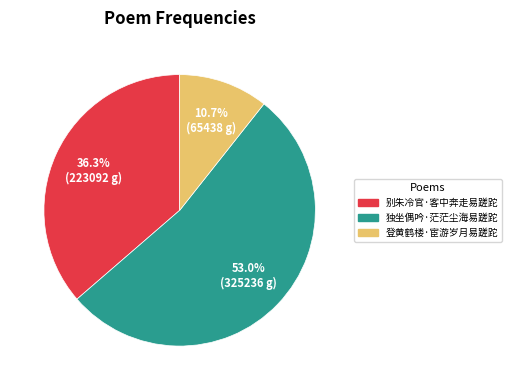

True or false: 登黄鹤楼·宦游岁月易蹉跎 accounts for 11% of the total.

True